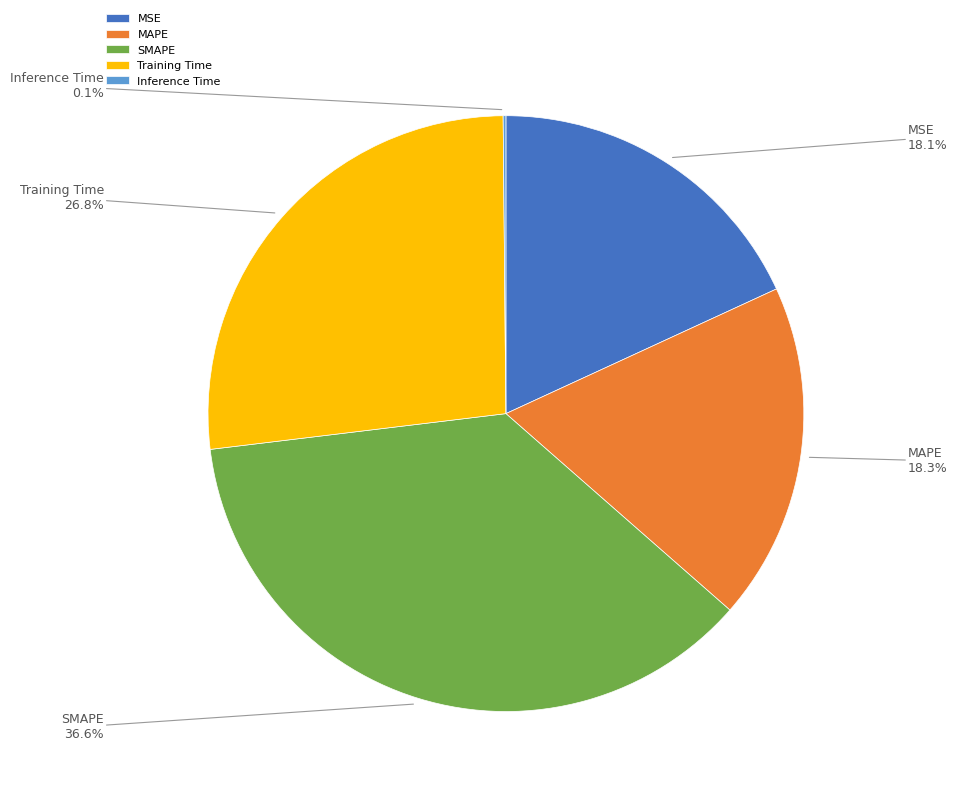

Which category has the biggest portion of the pie?

SMAPE